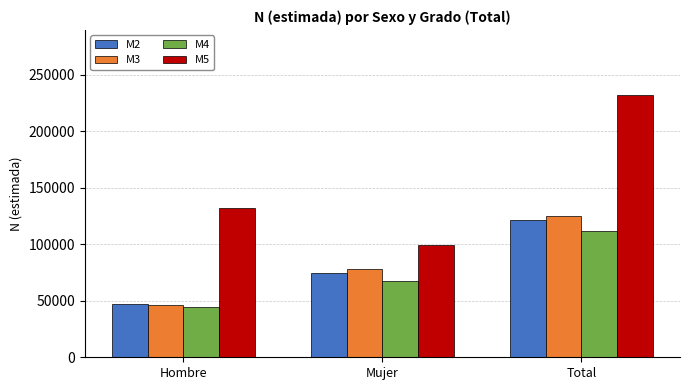

The M5 series shows 33489 at Mujer. True or false?

False